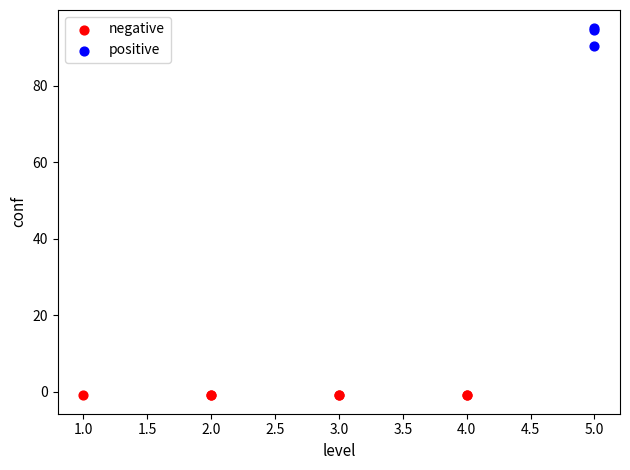

Which series contains the lowest Y value?

negative